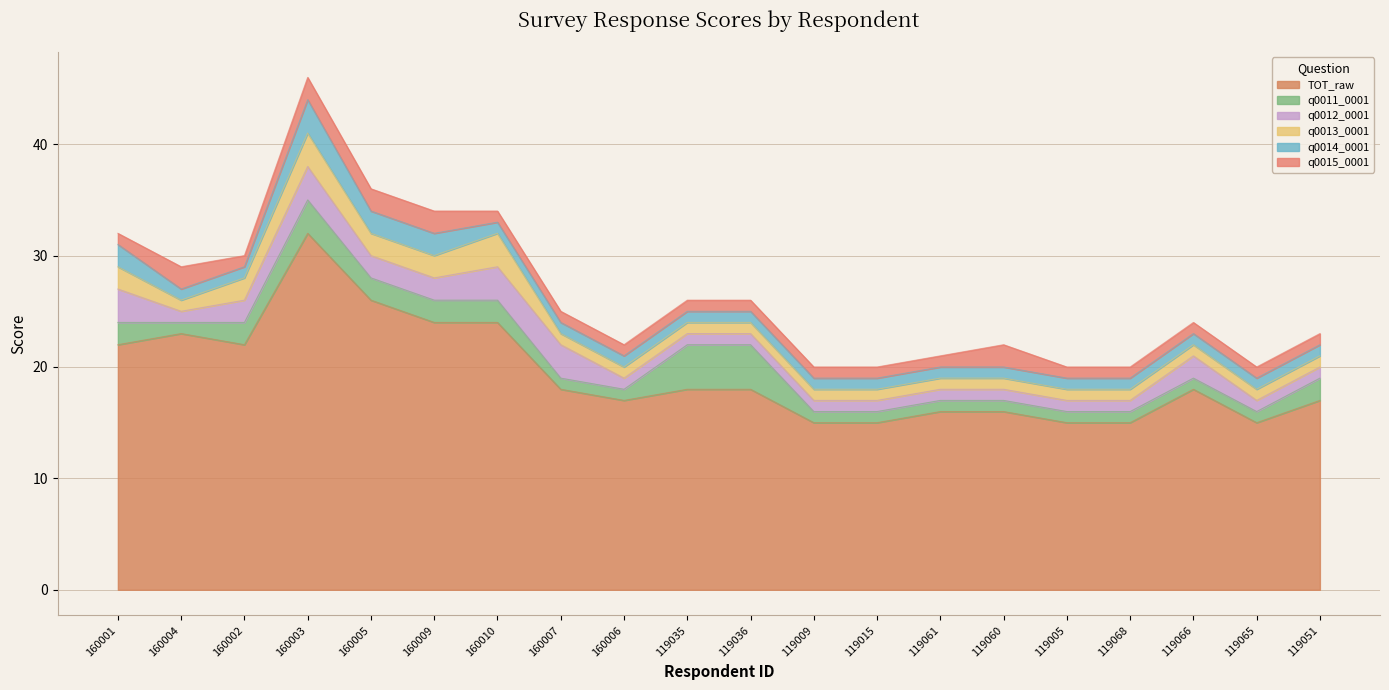

True or false: q0012_0001 and q0014_0001 cross at least once.

False